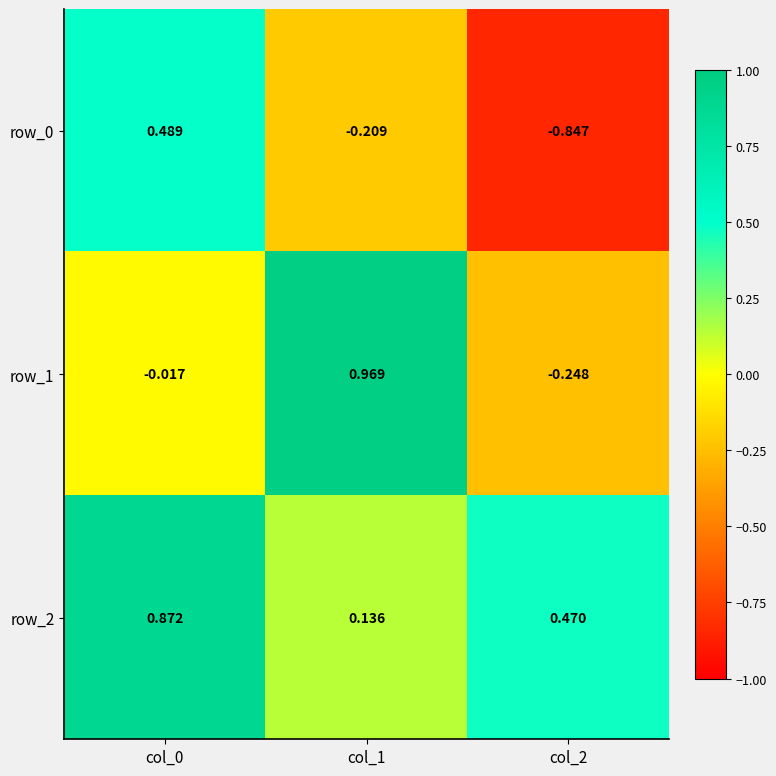

How many series are shown in this chart?

3